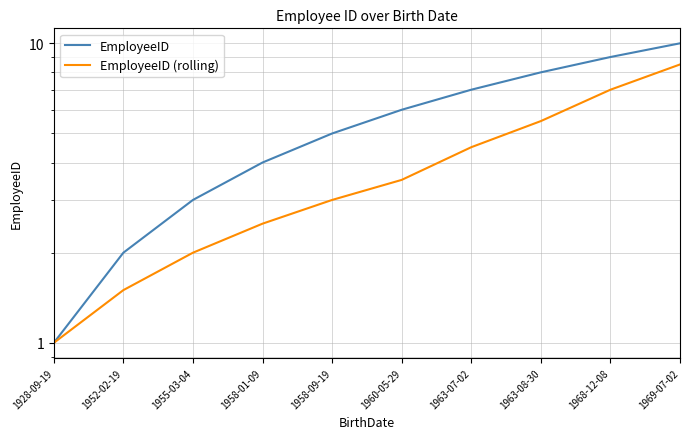

What is the label of the 1st point from the right?

1969-07-02